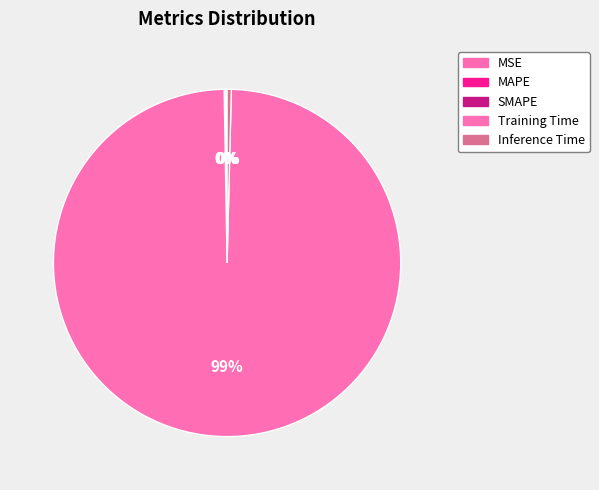

How many segments does this pie chart have?

5